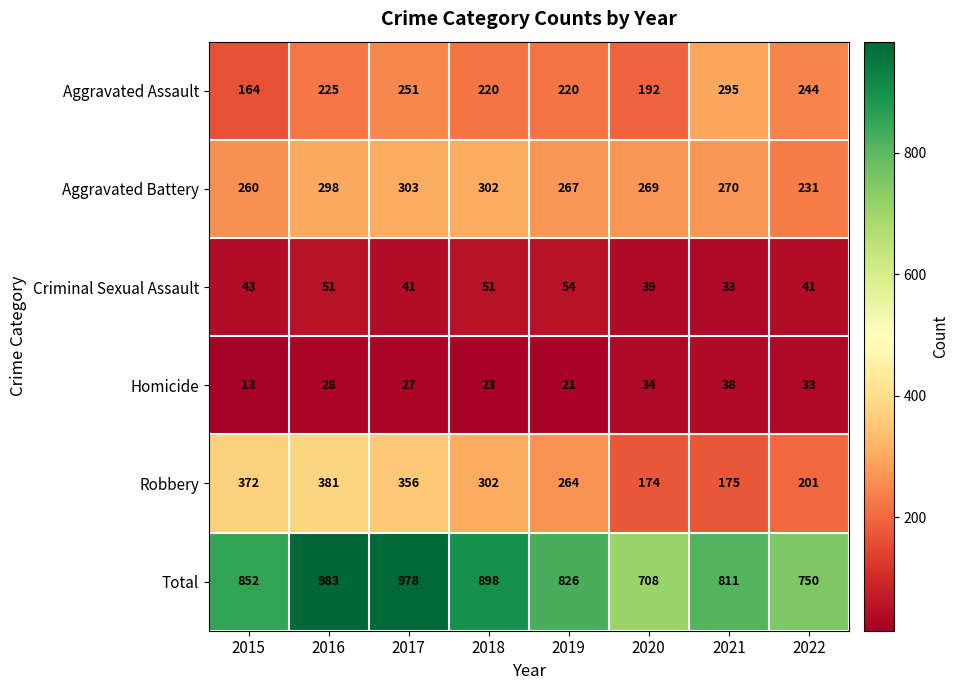

What is the difference between the maximum and second lowest values in the Aggravated Assault series?

103